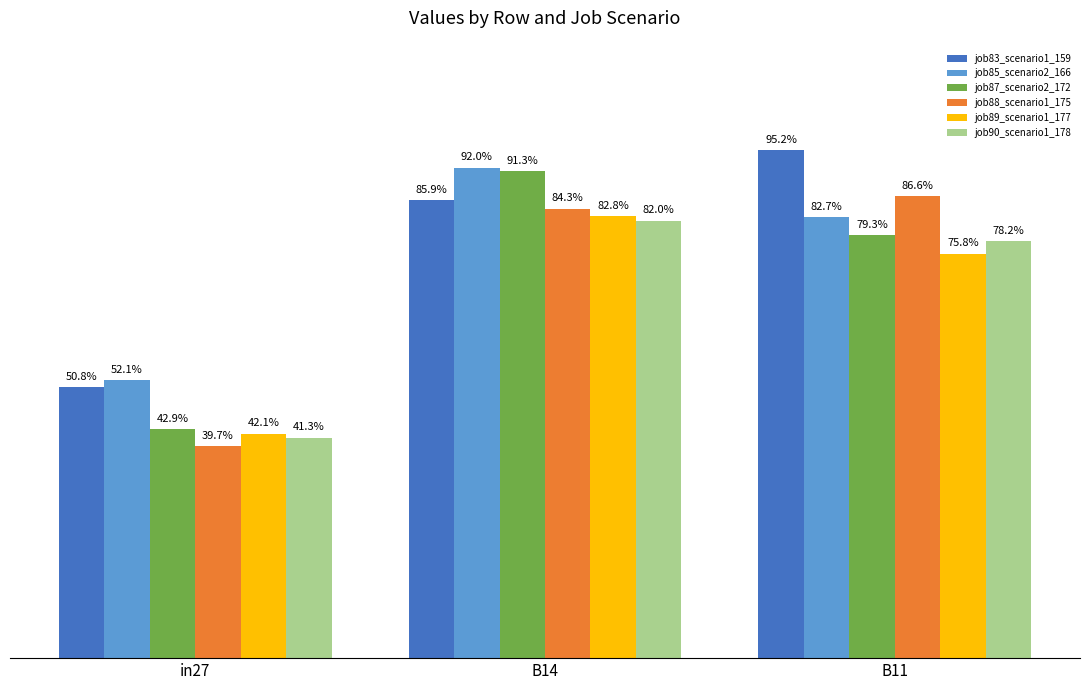

Does the chart contain stacked bars?

No